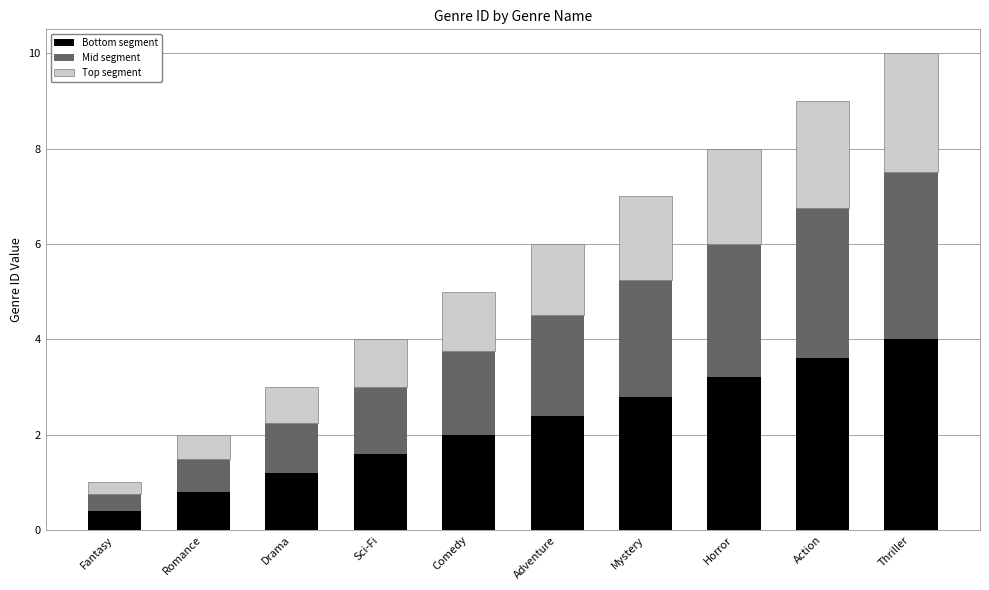

What is the minimum value for Bottom segment?

0.4